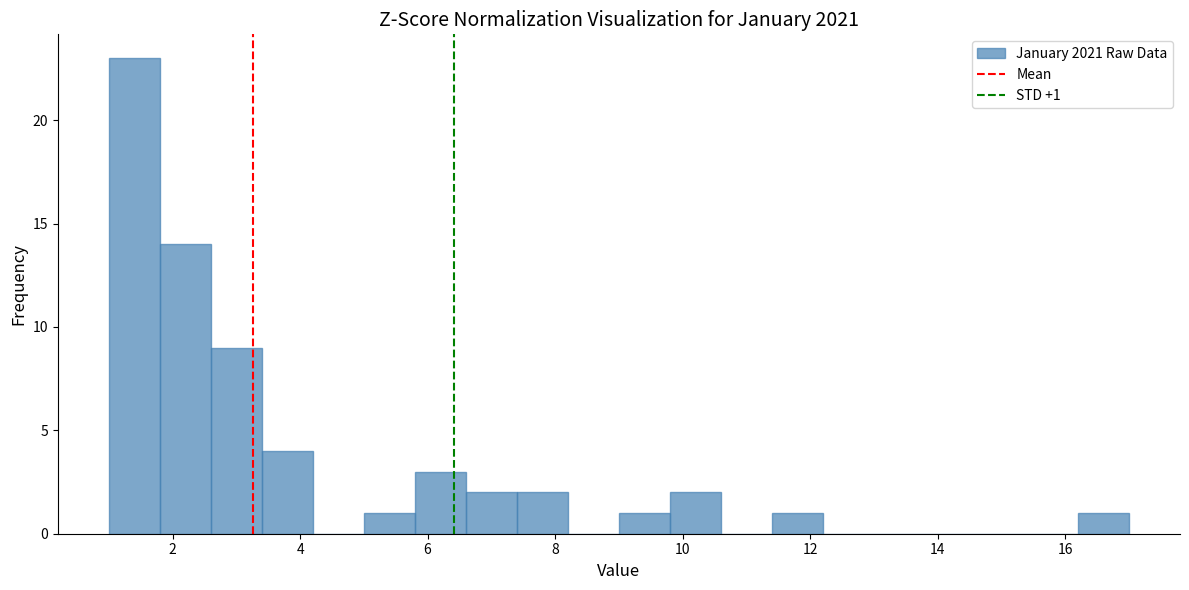

Over which range of the x-axis is the bar tallest?

1.0 to 1.8